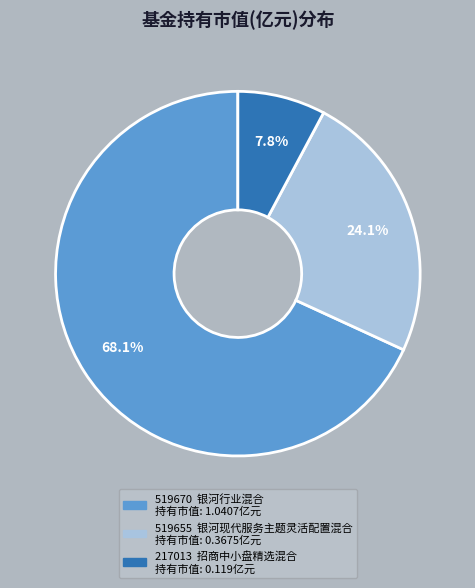

Is there any slice that represents more than half of the pie?

Yes